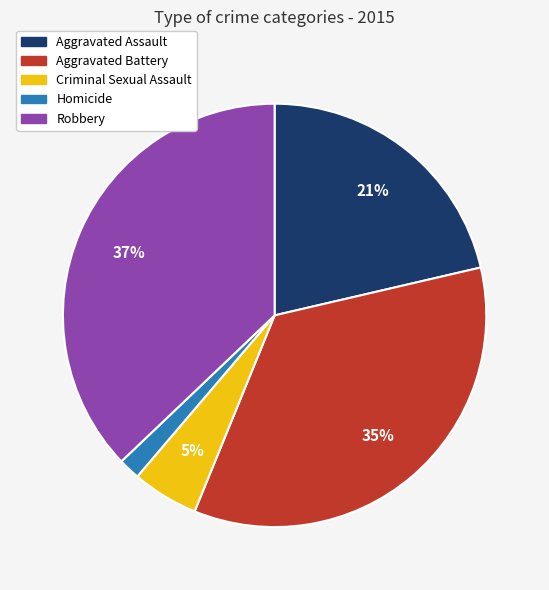

Do Aggravated Assault and Aggravated Battery together represent more than half of the pie?

Yes